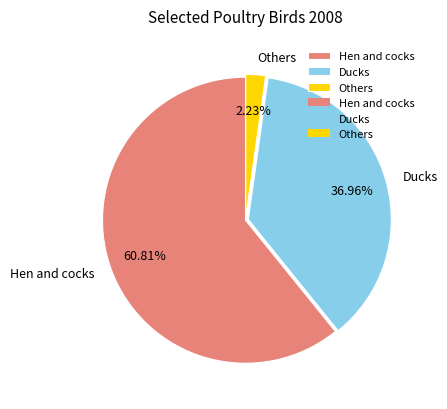

To the nearest percent, what is the average slice percentage?

33%